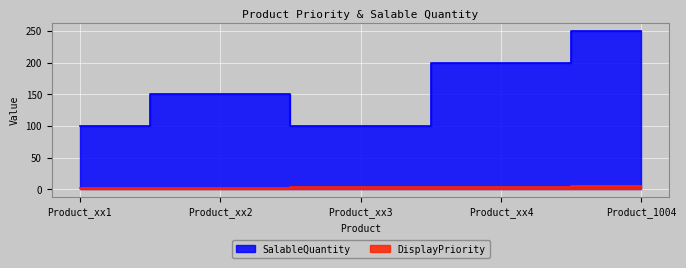

Is the value of DisplayPriority at Product_xx3 greater than the value of SalableQuantity at Product_xx4?

No